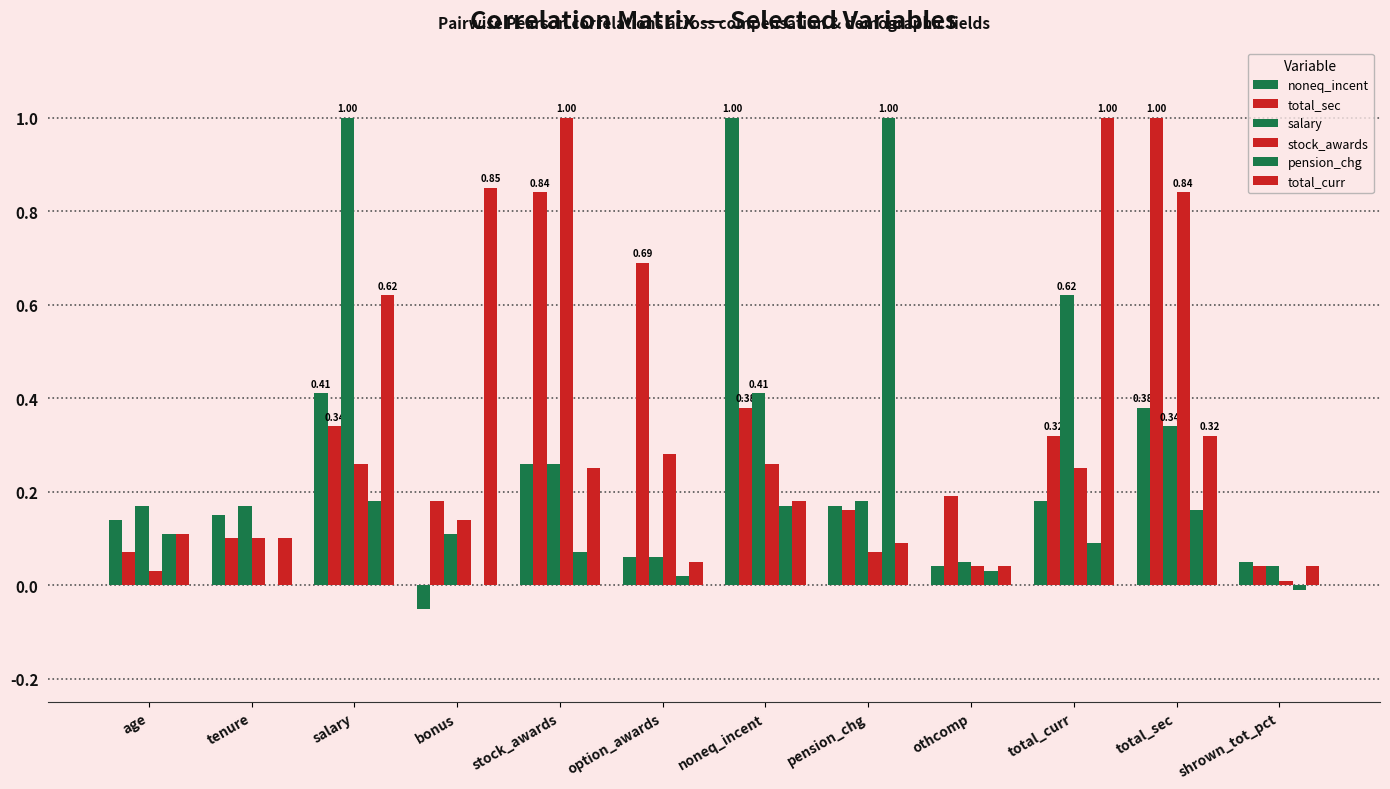

What is the spread (max minus min) of values at age?

0.1